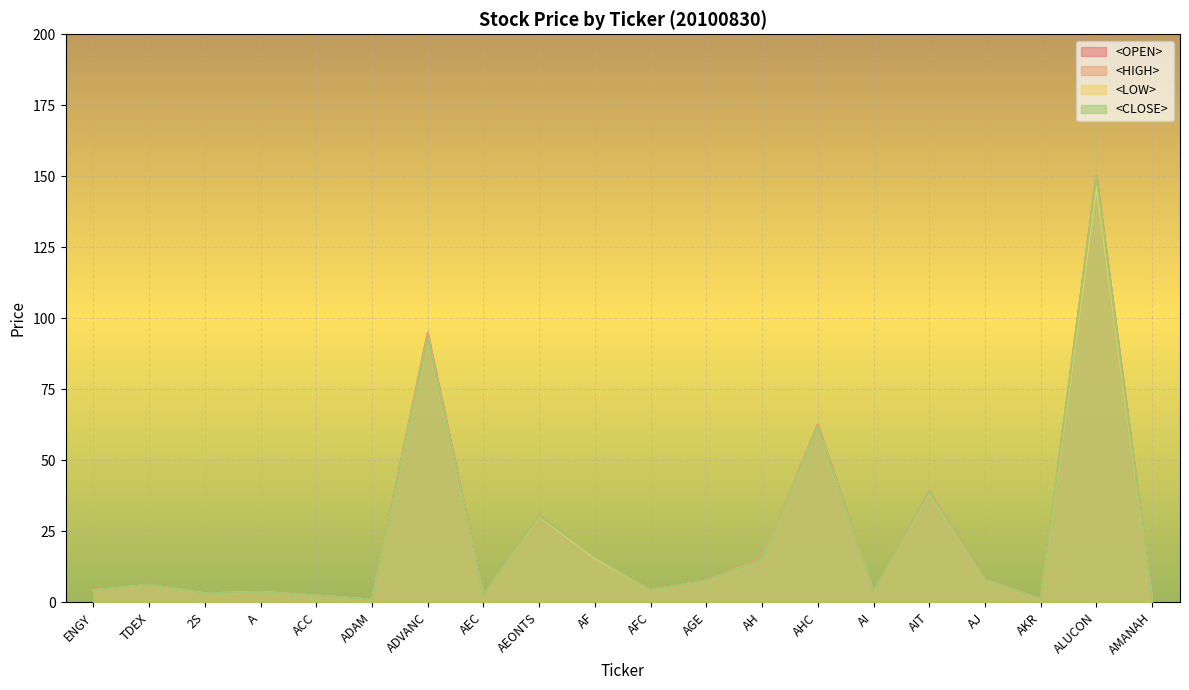

What is the label of the 7th point from the left?

ADVANC